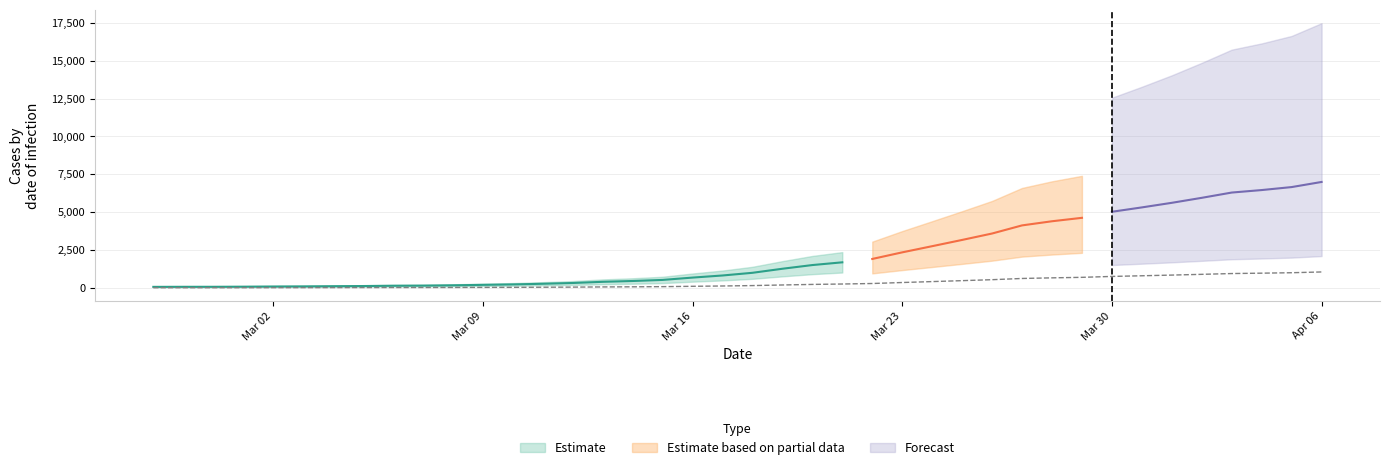

What is the difference between the values at 2020-04-01 and 2020-03-26?

304.2